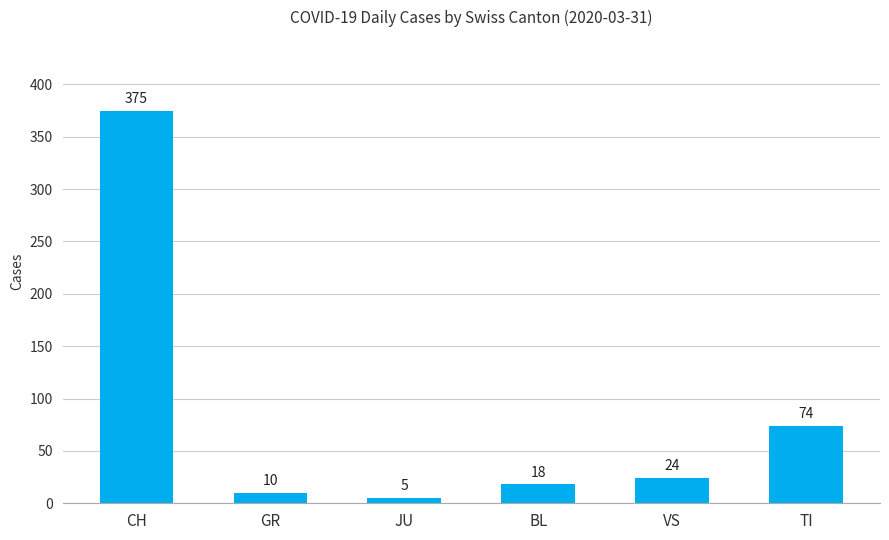

What is the average value?

84